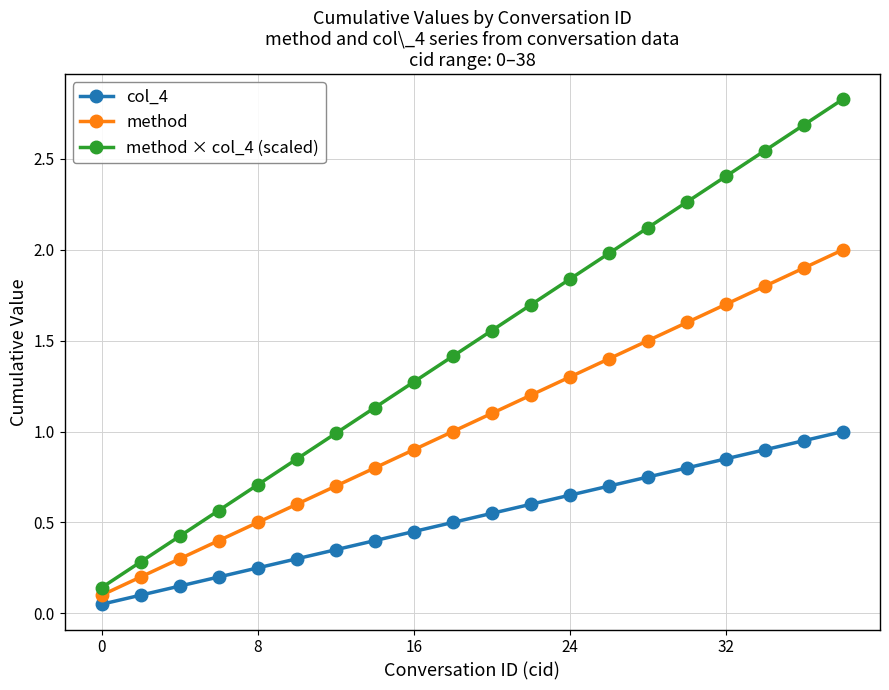

List the series in order of their peak value, highest first.

method × col_4 (scaled), method, col_4